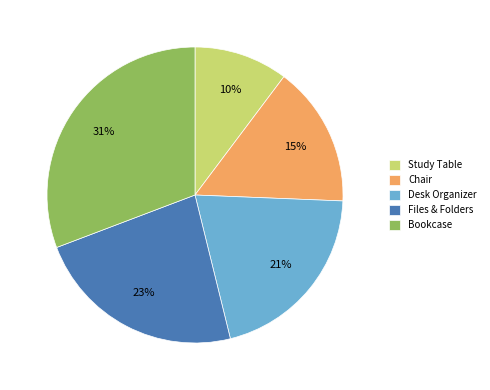

What is the smallest slice in the pie chart?

Study Table